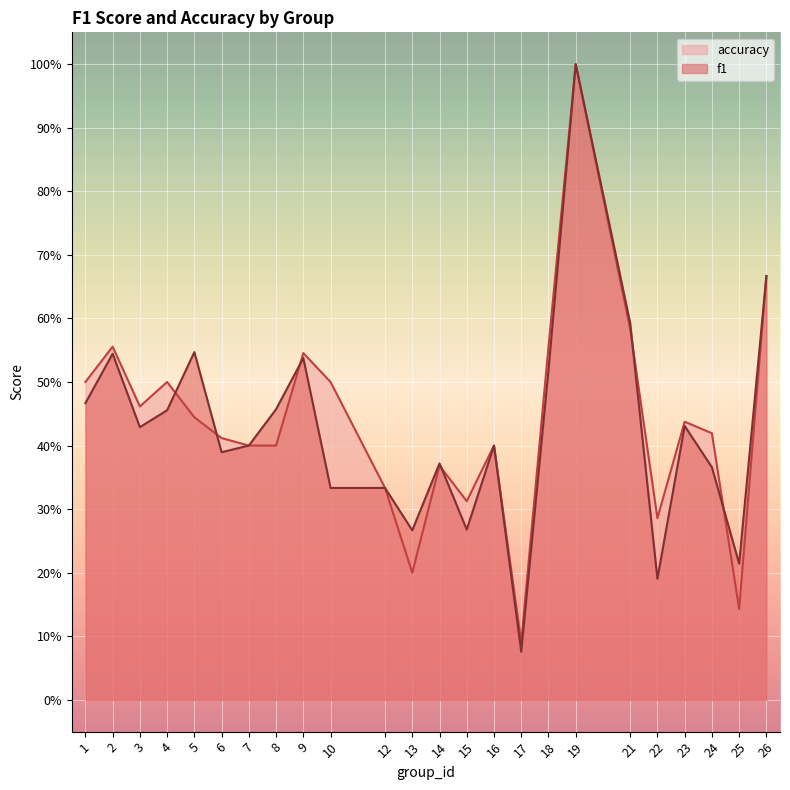

Does the chart display data point markers on the line(s)?

No